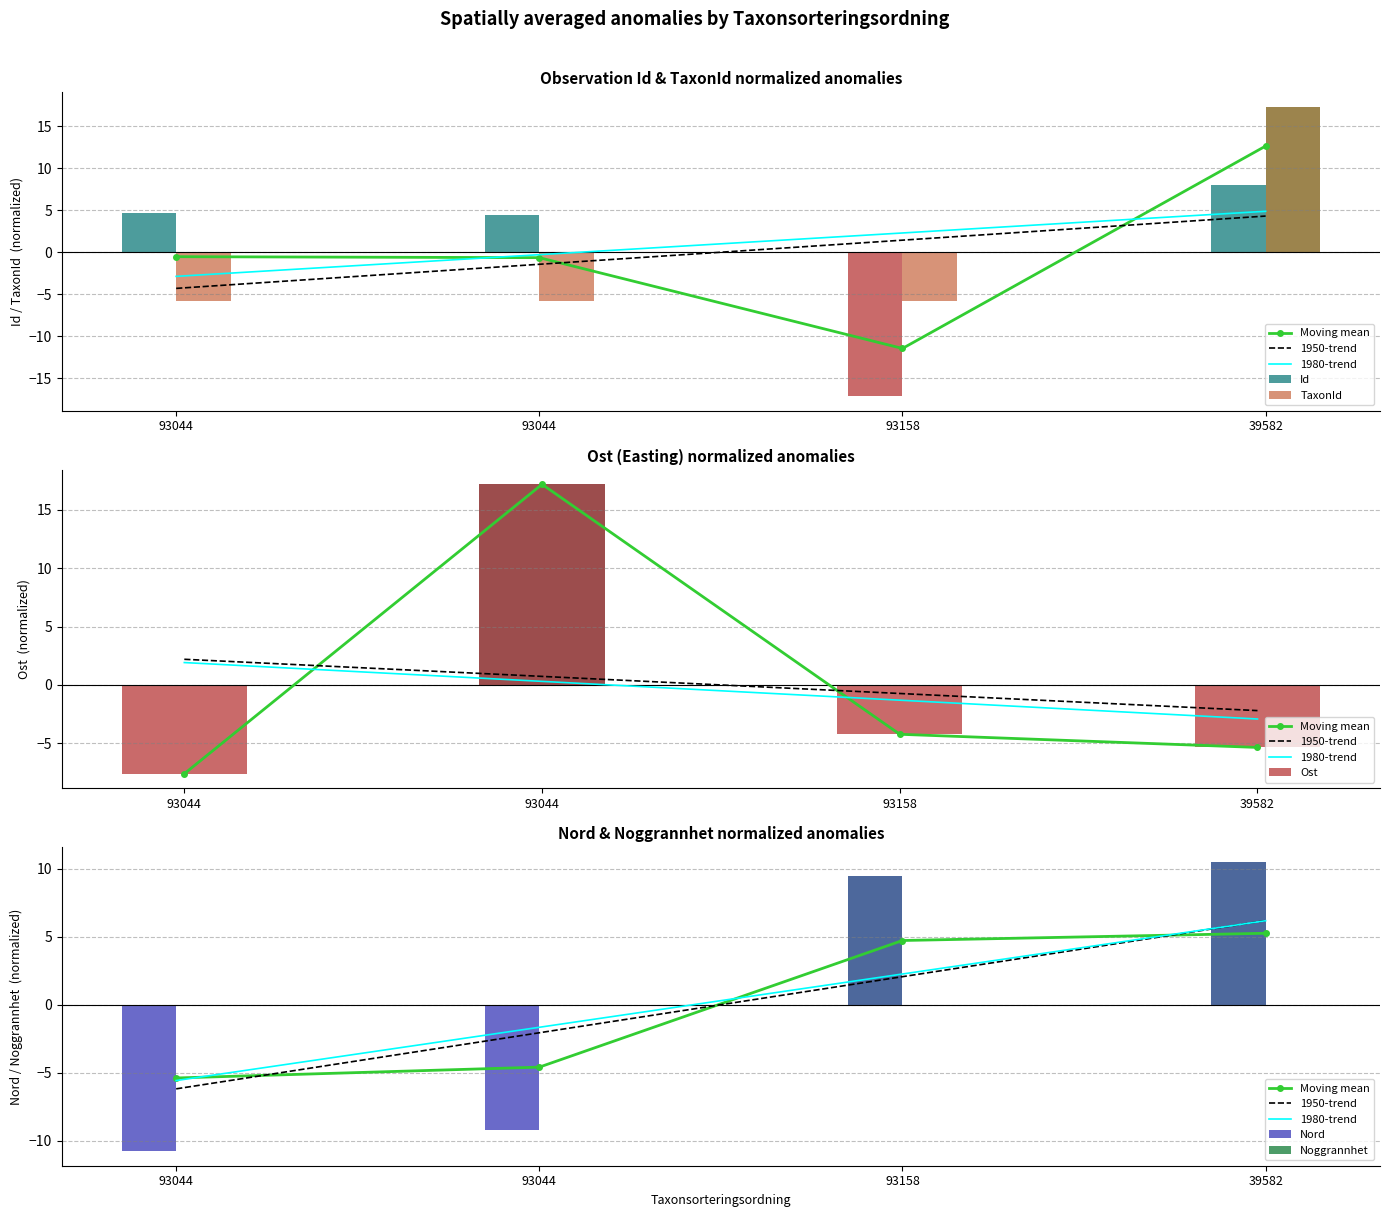

How many negative values does the TaxonId series have?

3